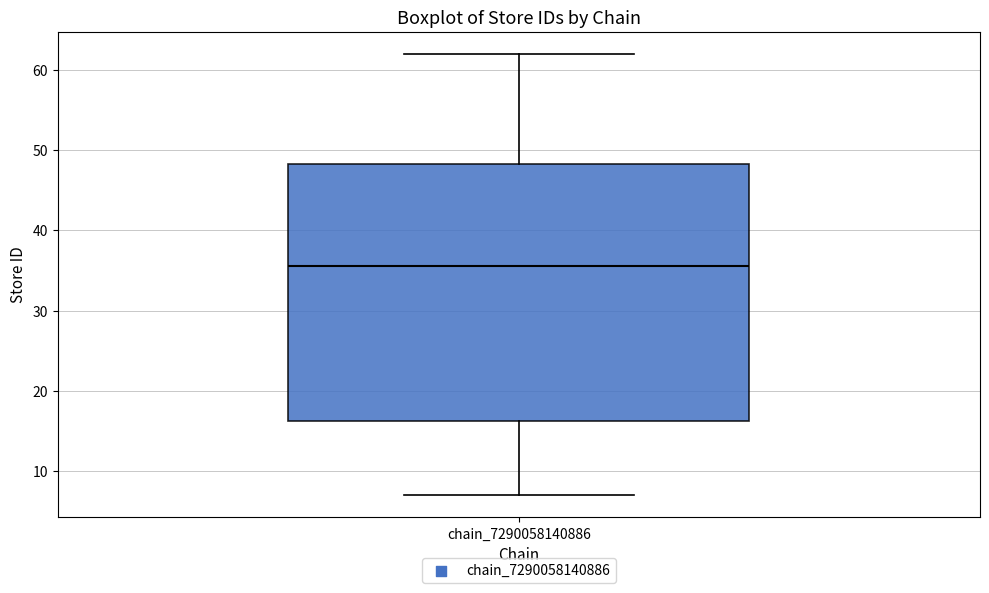

Read this box plot against the y-axis: the position of the median line, the range covered by the box, and the ends of both whiskers. The values are not printed on the chart, so give them approximately, as read against the axis.

median 36, box 16 to 48, whiskers 7 to 62